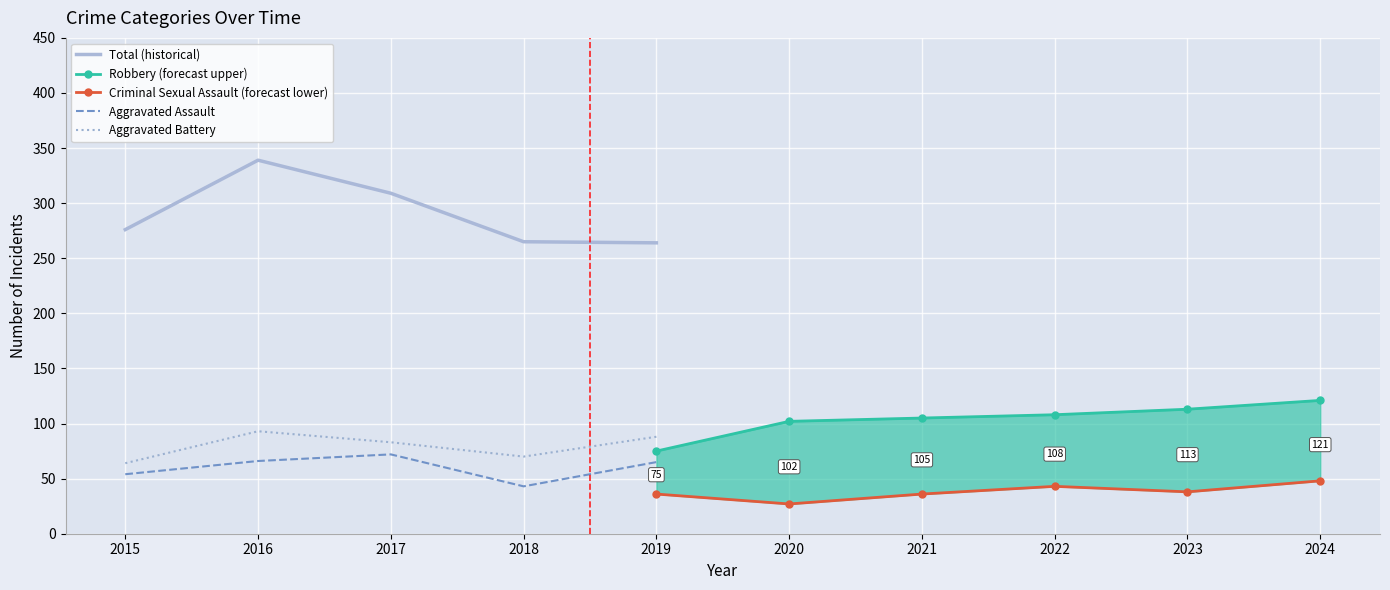

True or false: Criminal Sexual Assault and Aggravated Assault cross at least once.

False